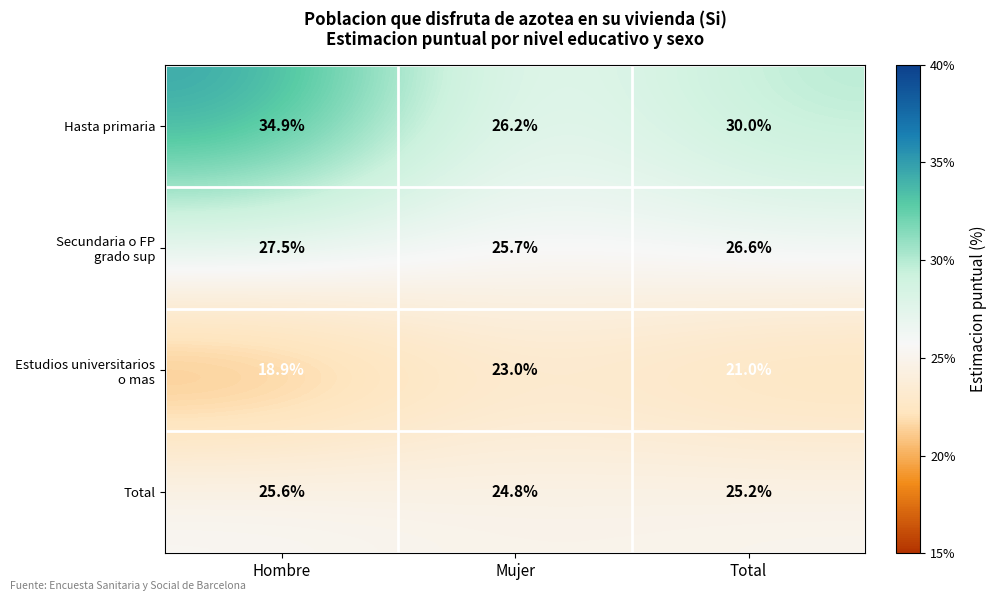

Which series has the largest total across all categories?

Hasta primaria